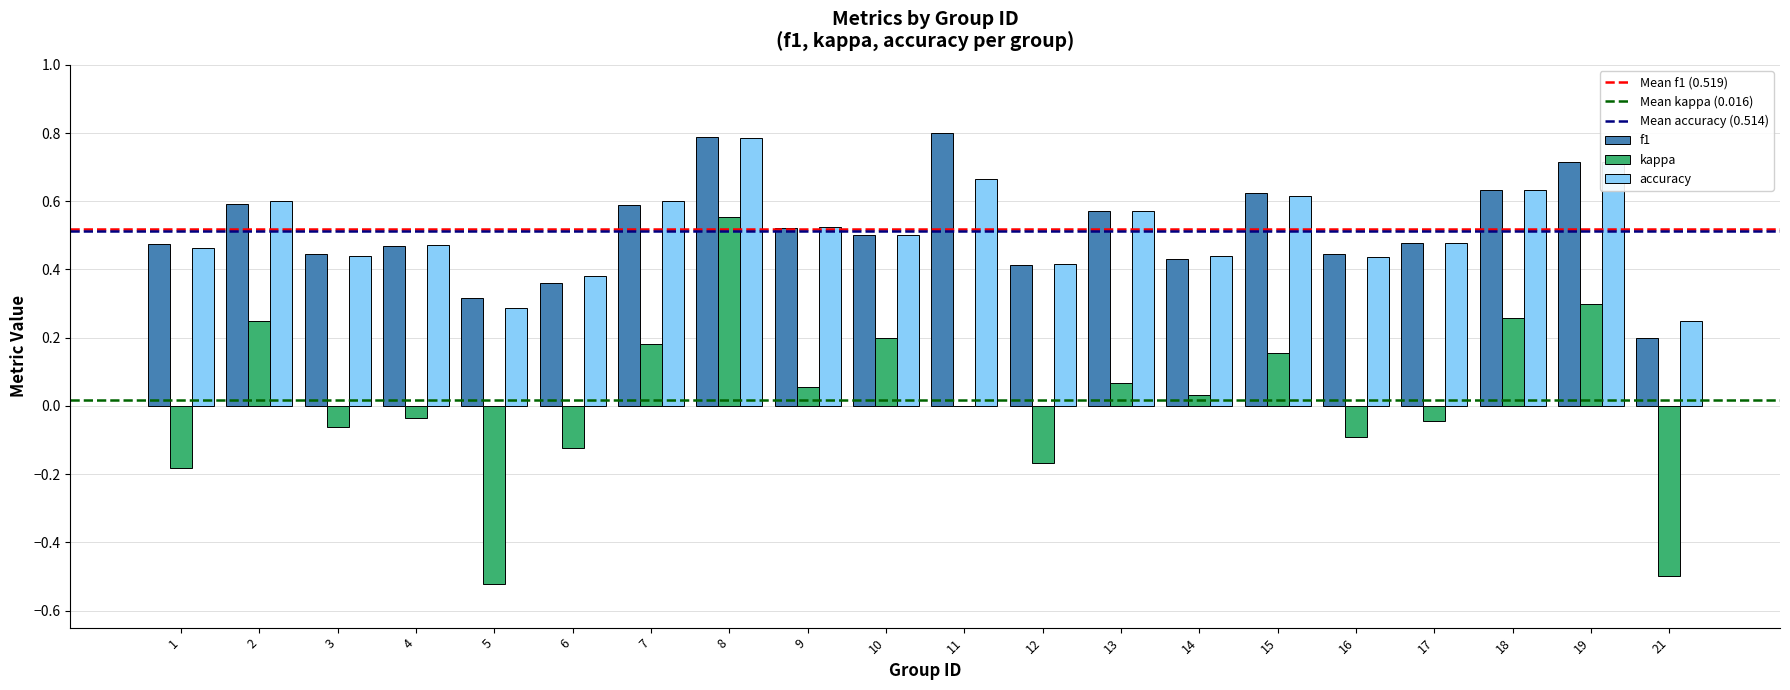

True or false: accuracy has a value of 0.4 at 5.

False